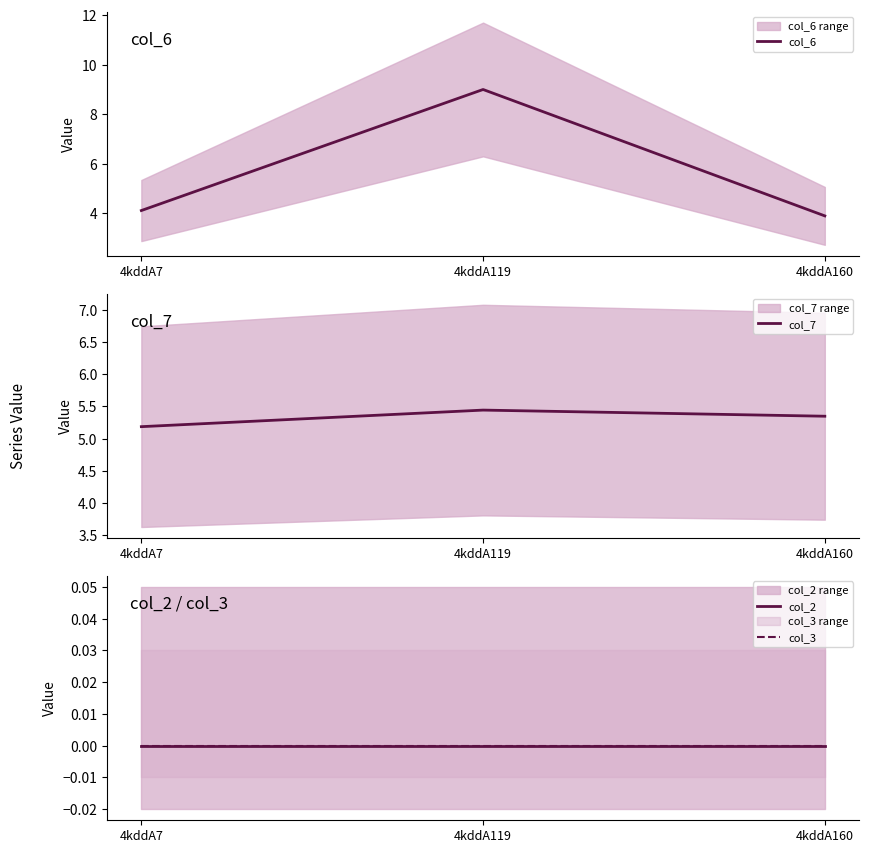

Rank the series at 4kddA119 from lowest to highest value.

col_2, col_3, col_7, col_6